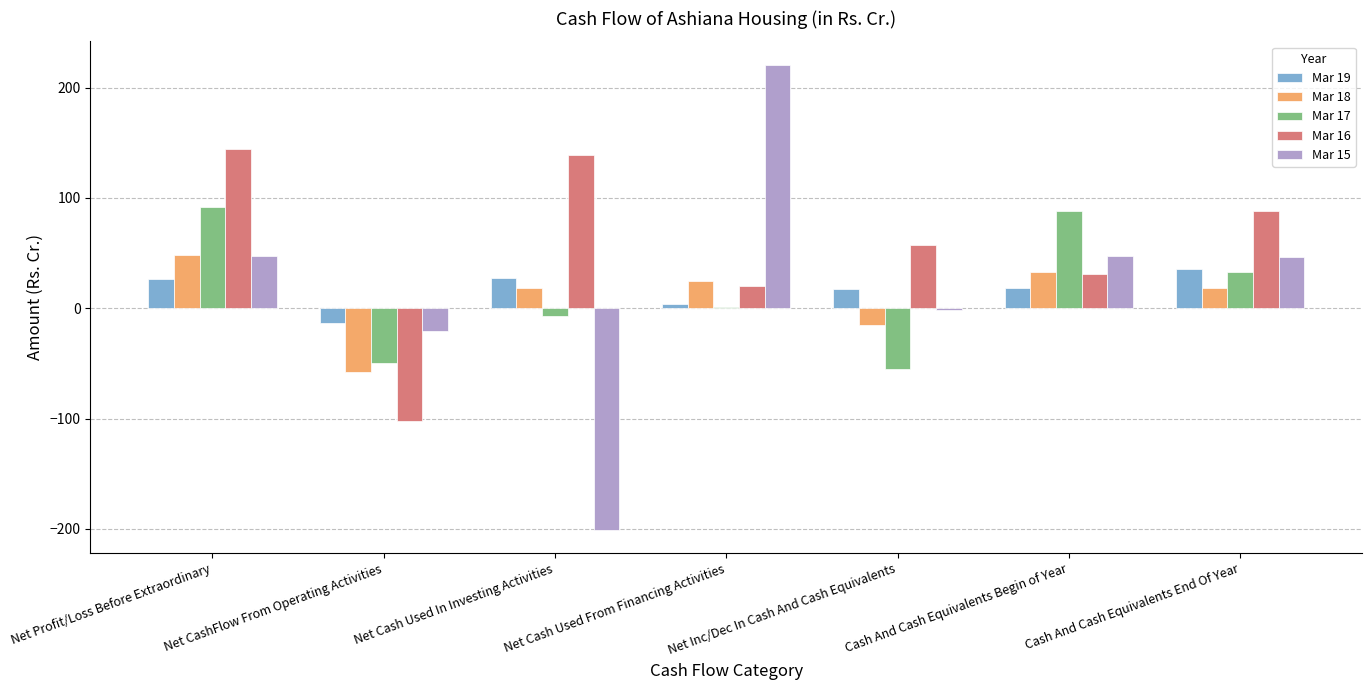

What is the highest value of the Mar 17 series?

91.5